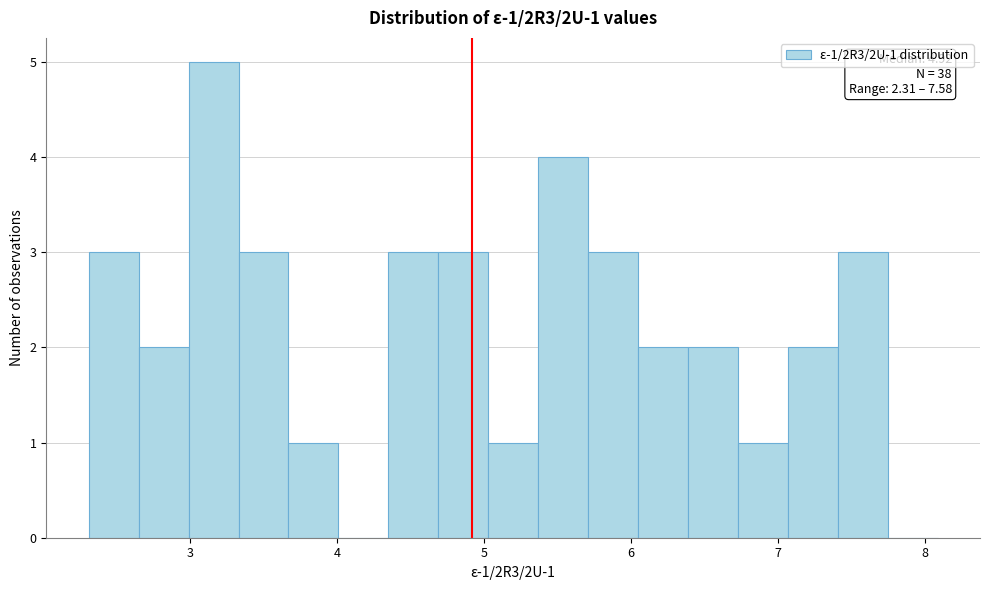

Around what value on the x-axis is the tallest bar? Give the approximate position of its centre, as read against the axis.

3.2